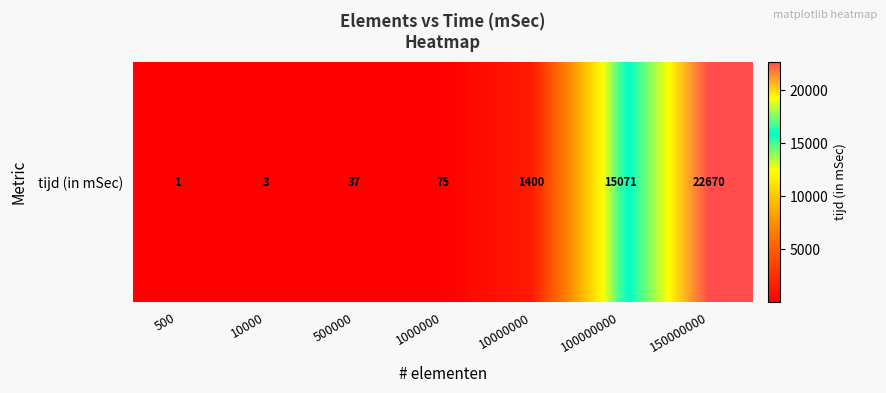

Reading right to left, transcribe all the data shown in this chart.

22670	15071	1400	75	37	3	1